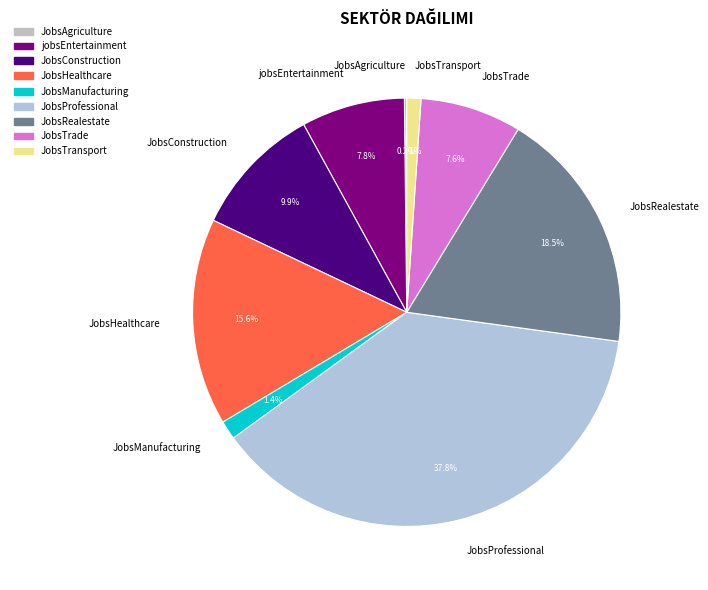

Does JobsConstruction account for over 50% of the chart?

No